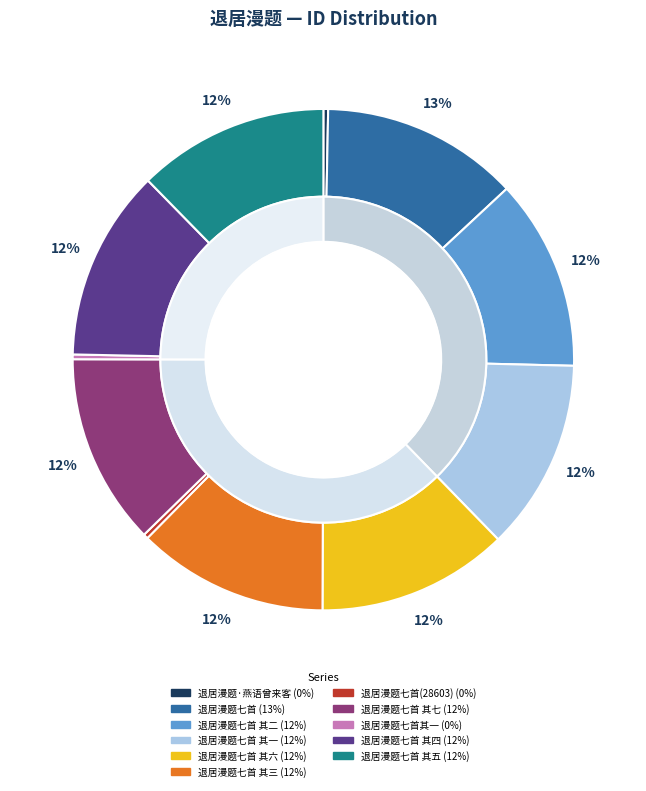

What is the smallest slice in the pie chart?

退居漫题七首其一